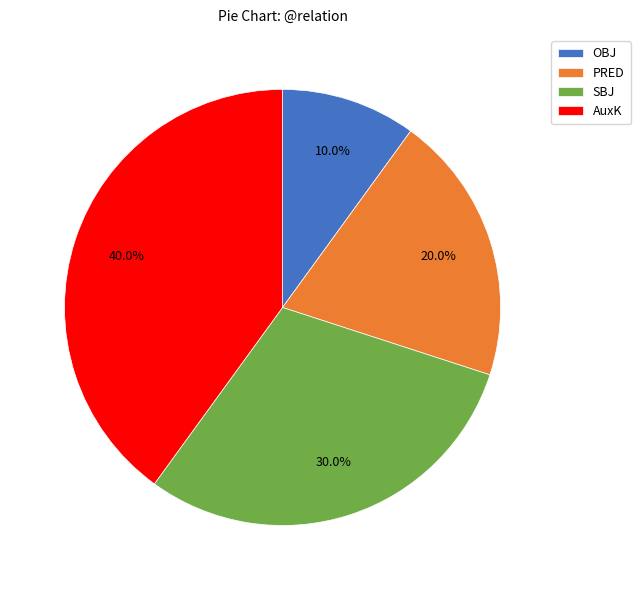

Which has a higher value, AuxK or SBJ?

AuxK